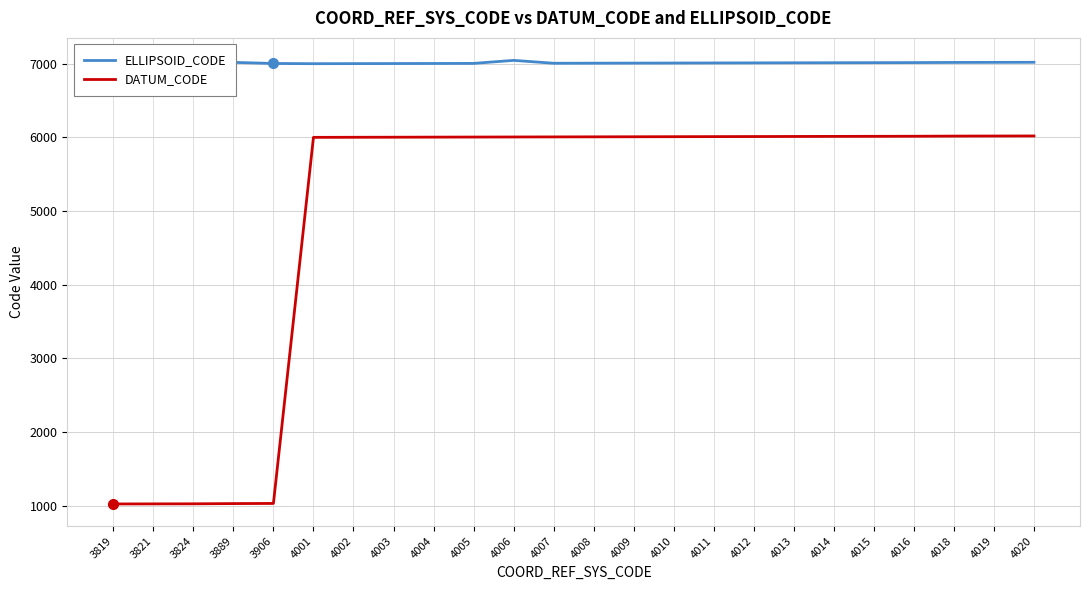

What is the difference between the highest and lowest values at 4013?

1000